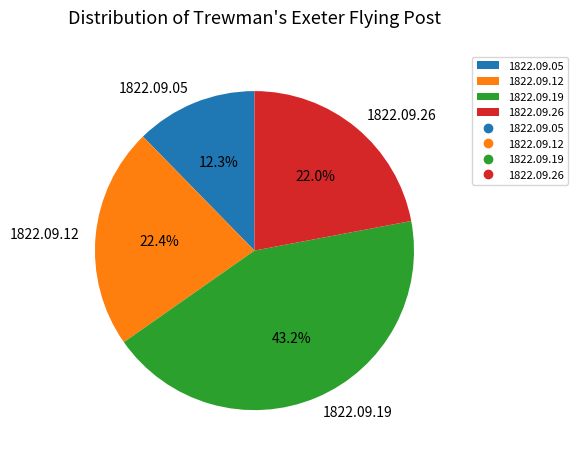

To the nearest percent, what percentage of the pie is 1822.09.12?

22%